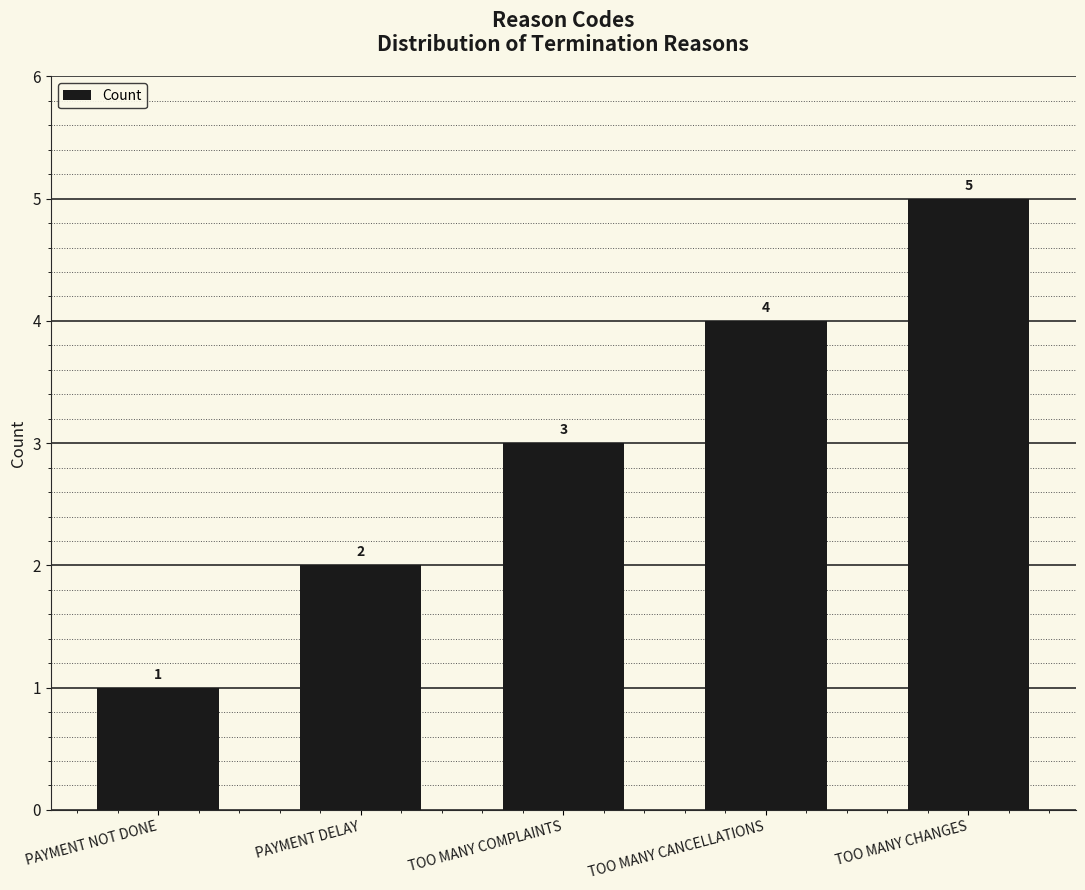

What is the average value?

3